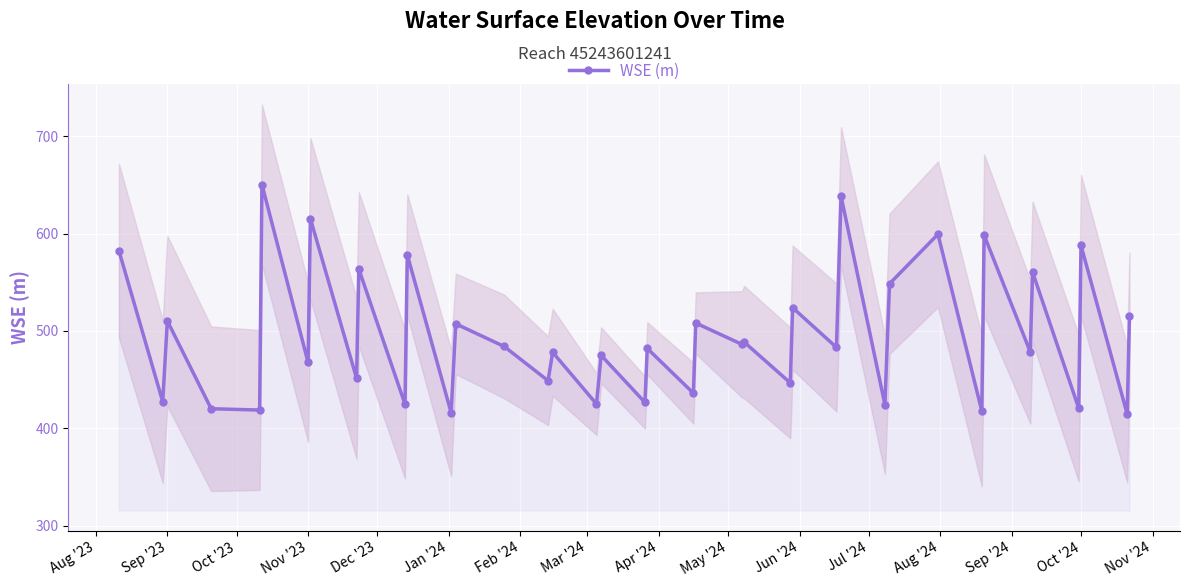

True or false: WSE (m) has more than 2 interior local peaks.

True